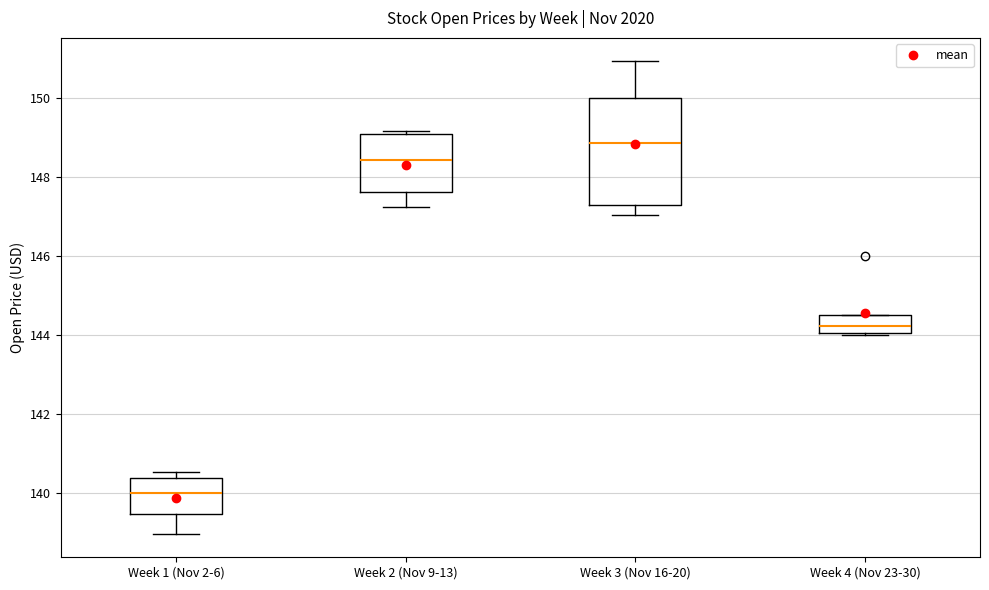

Which box has the lowest median line?

Week 1 (Nov 2-6)